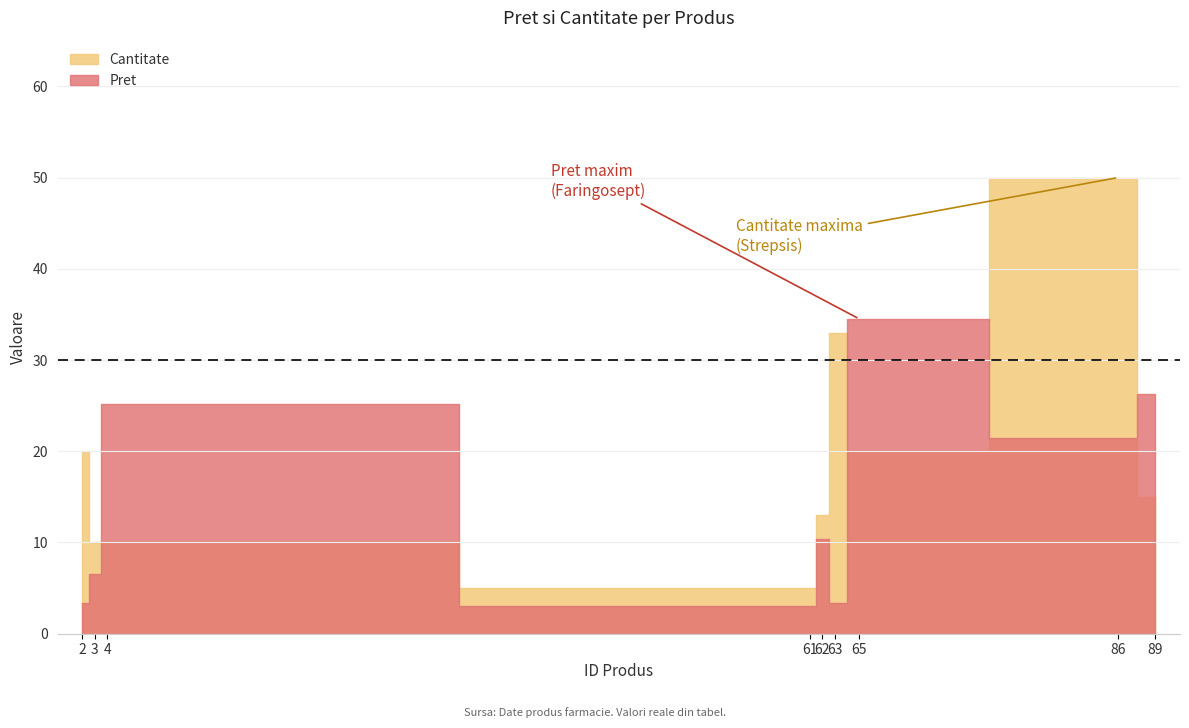

What is the minimum value for Cantitate?

5.0